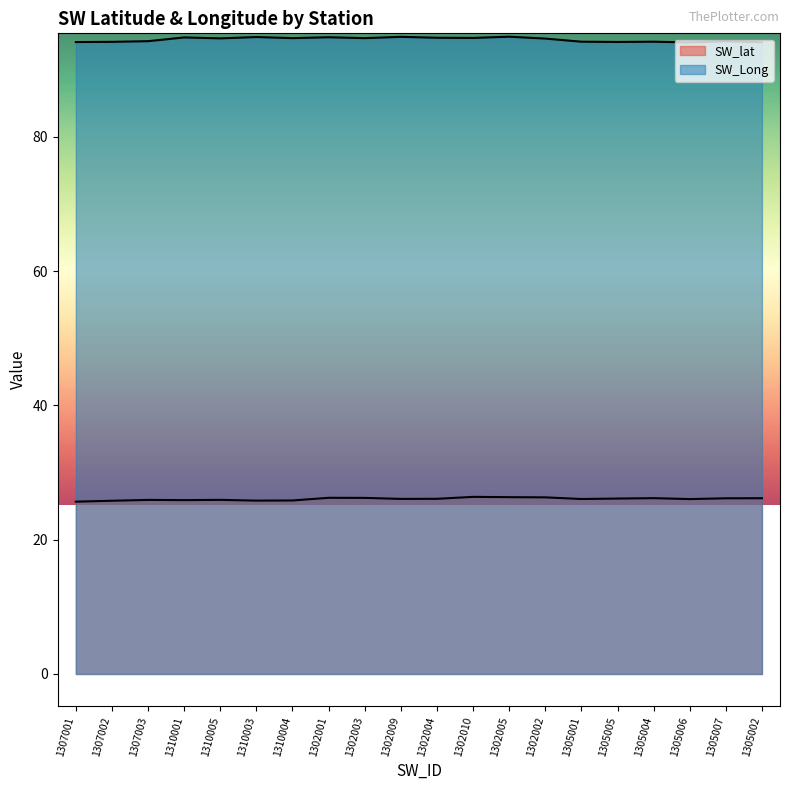

Reading left to right, what are all the values shown in this chart?

SW_lat: 1307001=25.7	1307002=25.8	1307003=25.9	1310001=25.9	1310005=25.9	1310003=25.8	1310004=25.8	1302001=26.2	1302003=26.2	1302009=26.1	1302004=26.1	1302010=26.4	1302005=26.3	1302002=26.3	1305001=26.1	1305005=26.1	1305004=26.2	1305006=26.0	1305007=26.2	1305002=26.2
SW_Long: 1307001=94.1	1307002=94.1	1307003=94.2	1310001=94.8	1310005=94.6	1310003=94.8	1310004=94.7	1302001=94.8	1302003=94.7	1302009=94.9	1302004=94.7	1302010=94.7	1302005=94.9	1302002=94.6	1305001=94.2	1305005=94.1	1305004=94.2	1305006=94.0	1305007=94.2	1305002=94.1